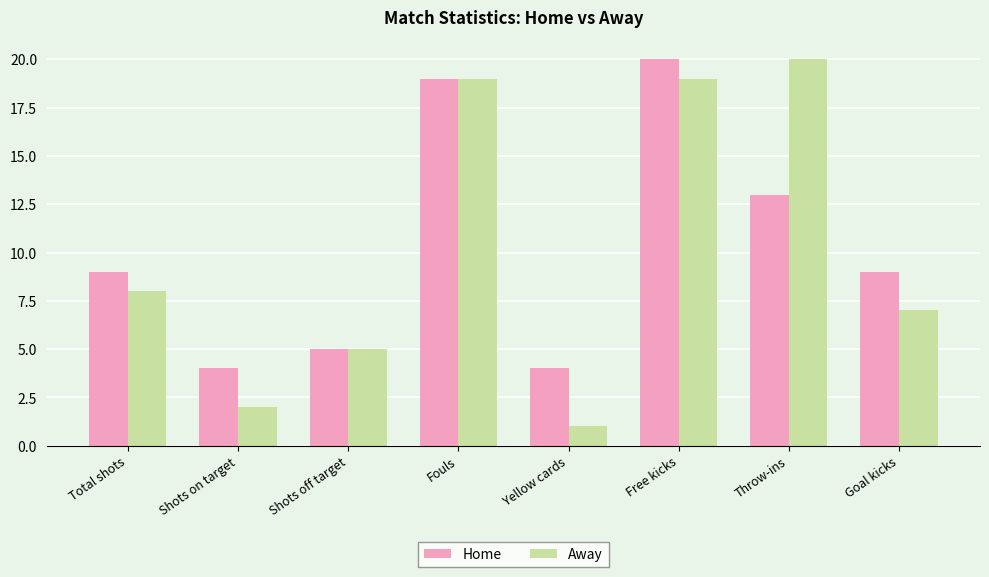

What is the difference between the maximum and second lowest values in the Home series?

16